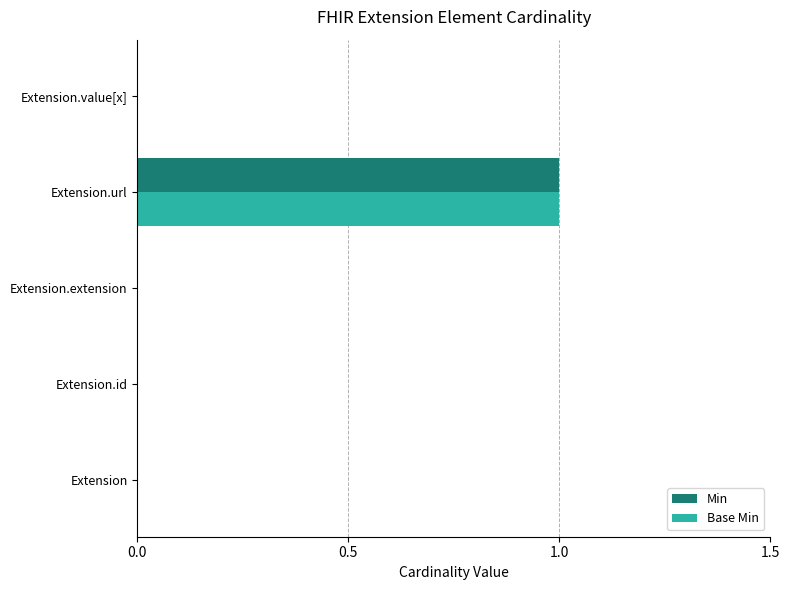

The value of Min at Extension is 0. True or false?

True